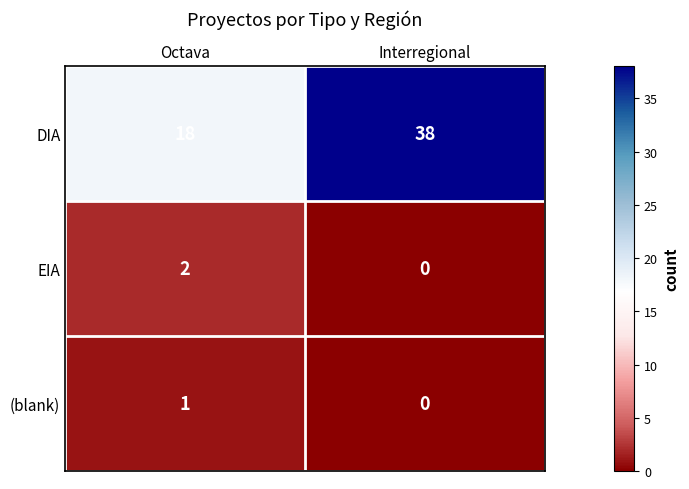

Which category has the highest value across all series?

Interregional